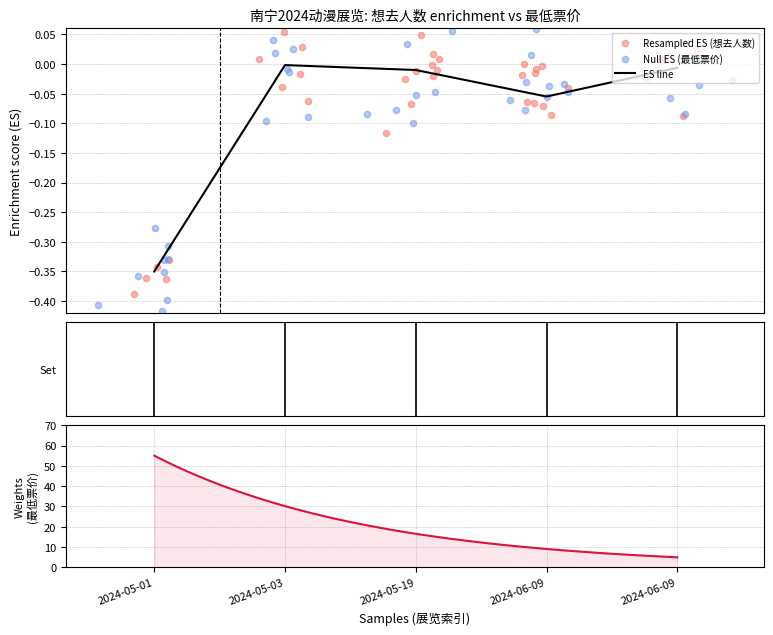

What is the change in value from 2024-05-01 to 2024-05-19?

+0.3